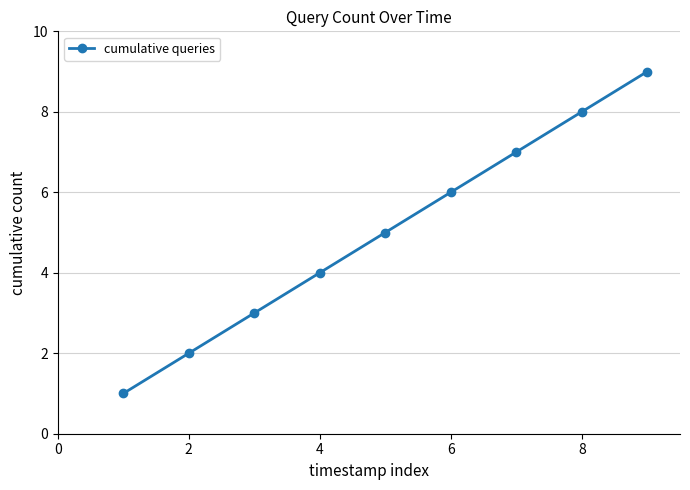

What is the maximum value shown in the chart?

9